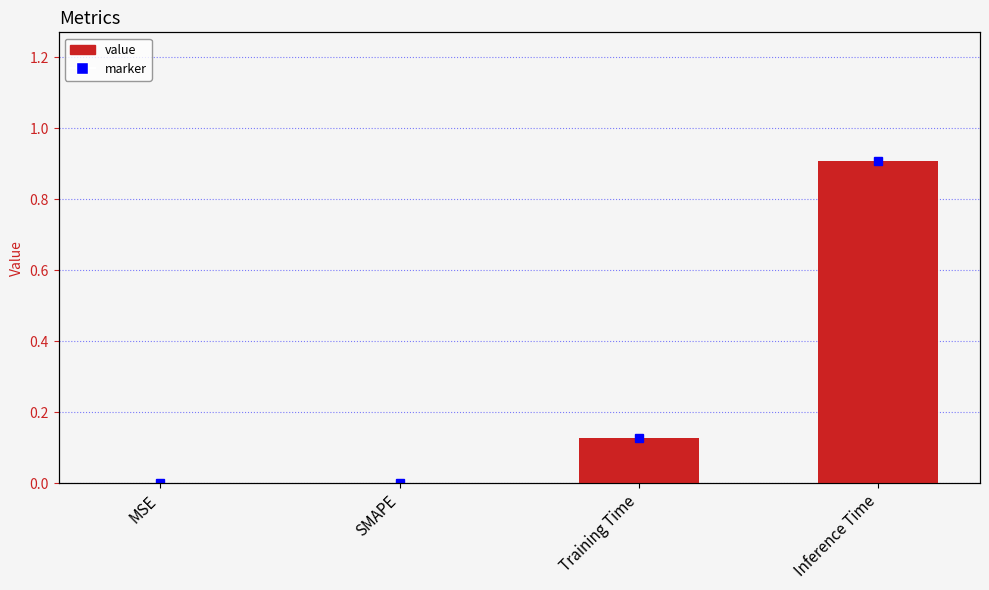

Which category has the lowest value across all series?

MSE